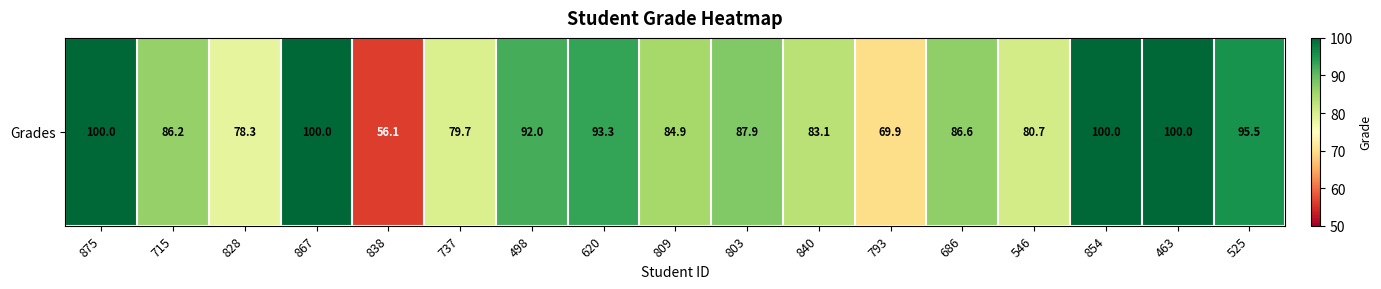

Rank the categories by value from lowest to highest.

838, 793, 828, 737, 546, 840, 809, 715, 686, 803, 498, 620, 525, 875, 867, 854, 463